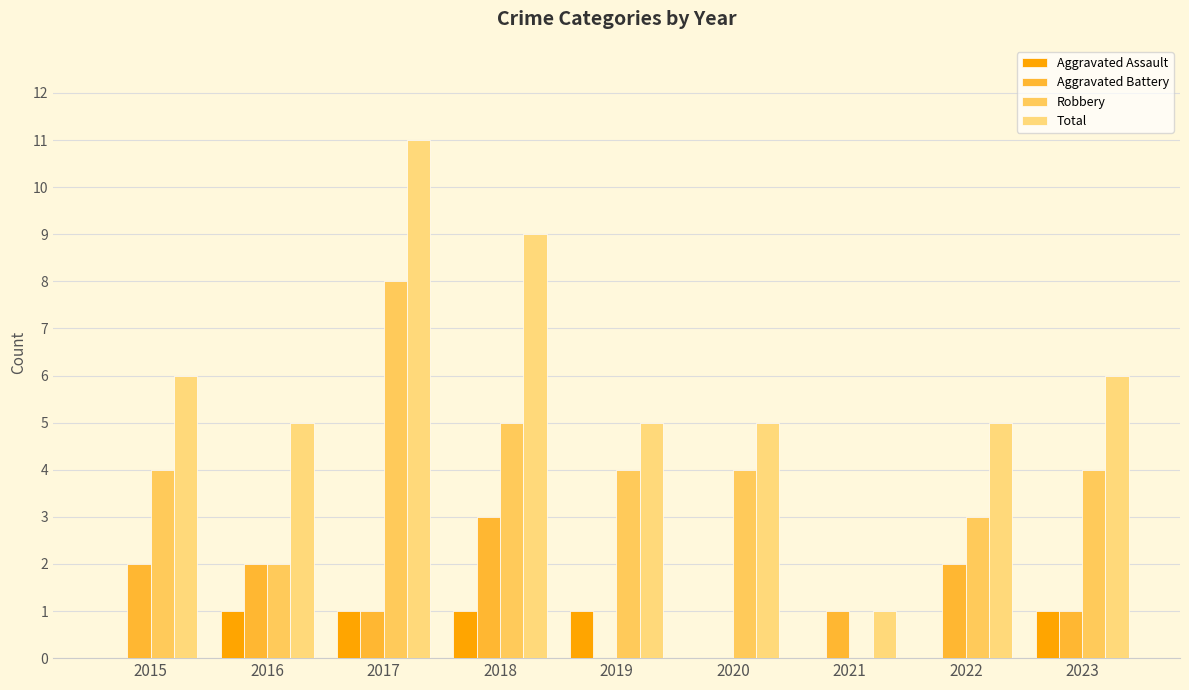

What is the spread (max minus min) of values at 2016?

4